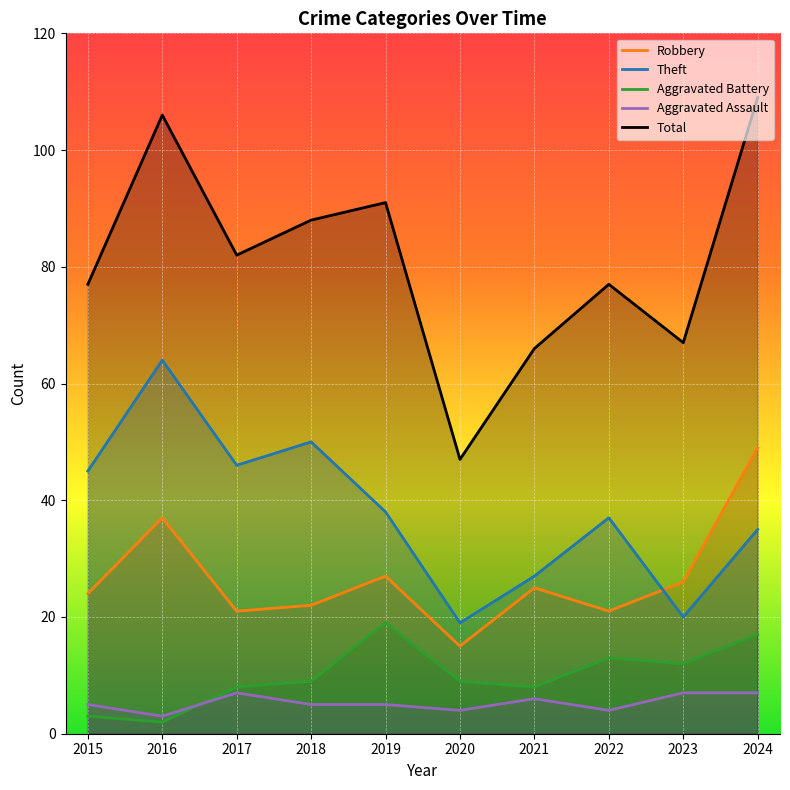

At how many categories does at least one series exceed 42?

10